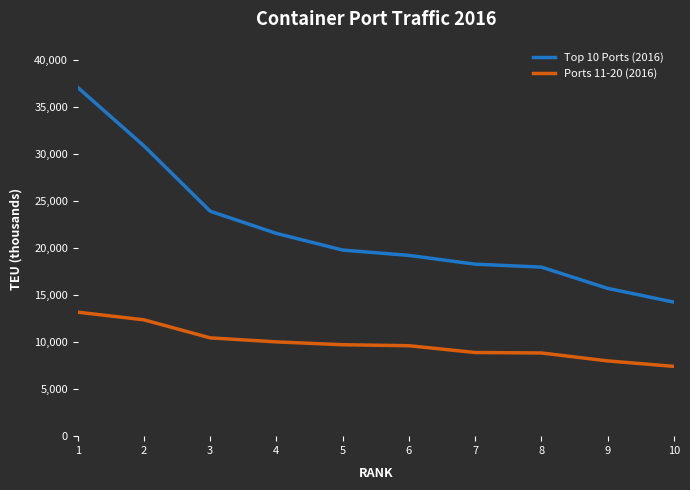

True or false: Ports 11-20 (2016) and Top 10 Ports (2016) intersect in this chart.

False